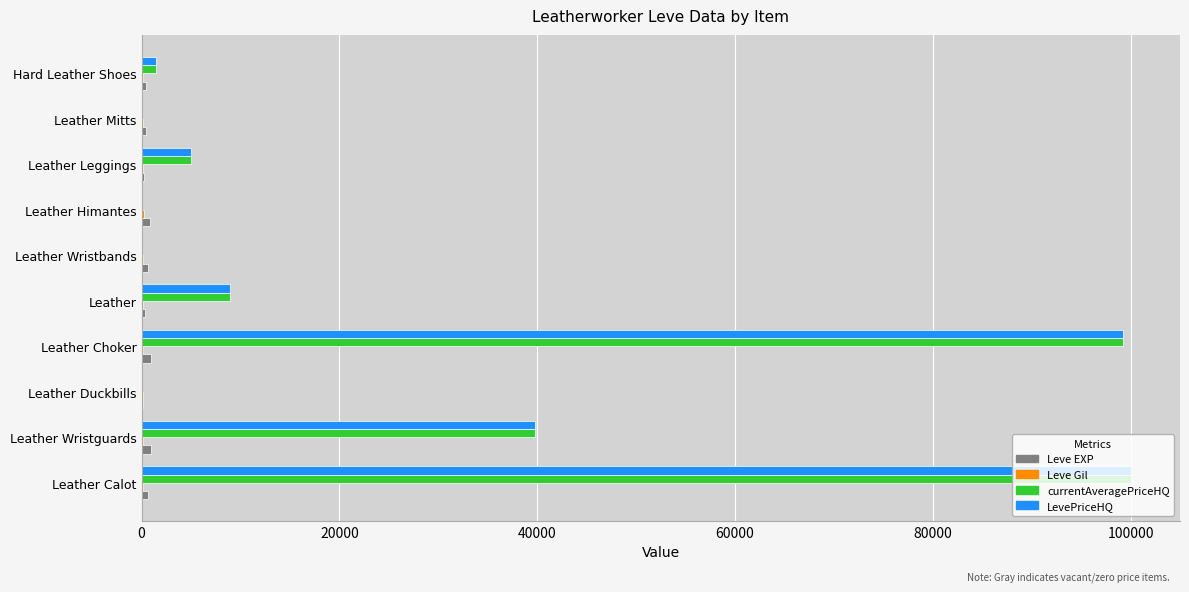

Is it true that LevePriceHQ equals 8915.0 at Leather?

True